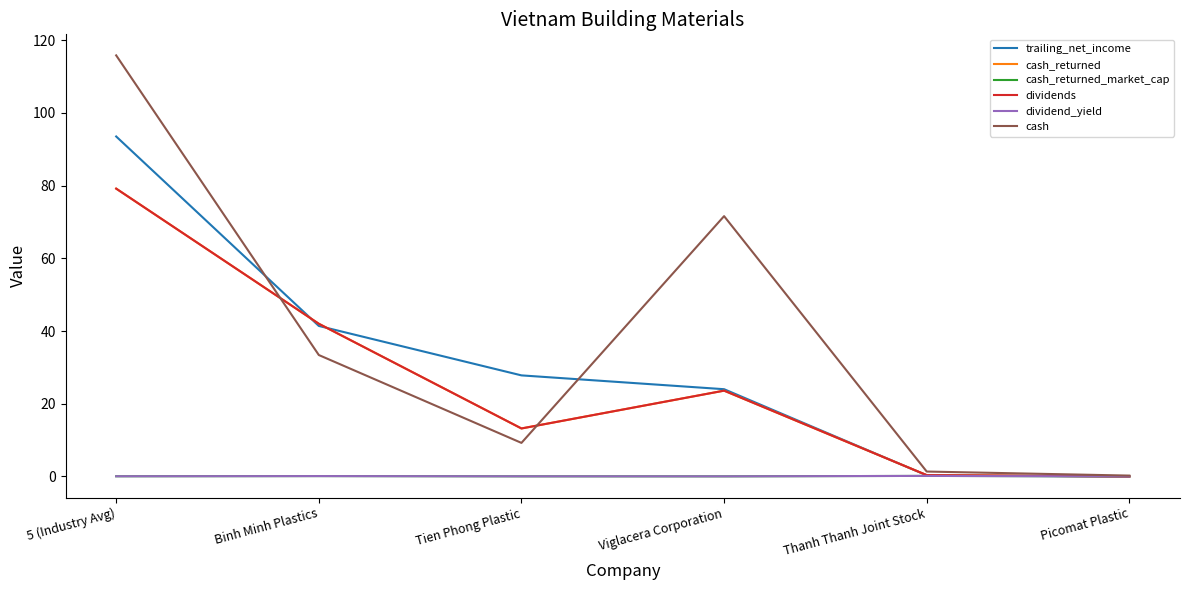

At how many categories does at least one series exceed 72?

1